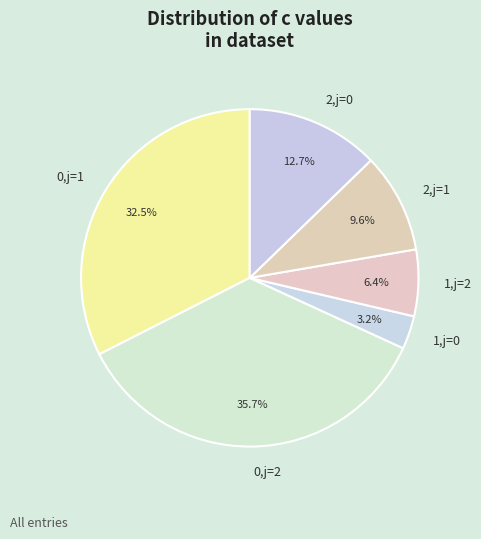

Combined, what portion of the pie is 0,j=2 and 1,j=0?

38.9%